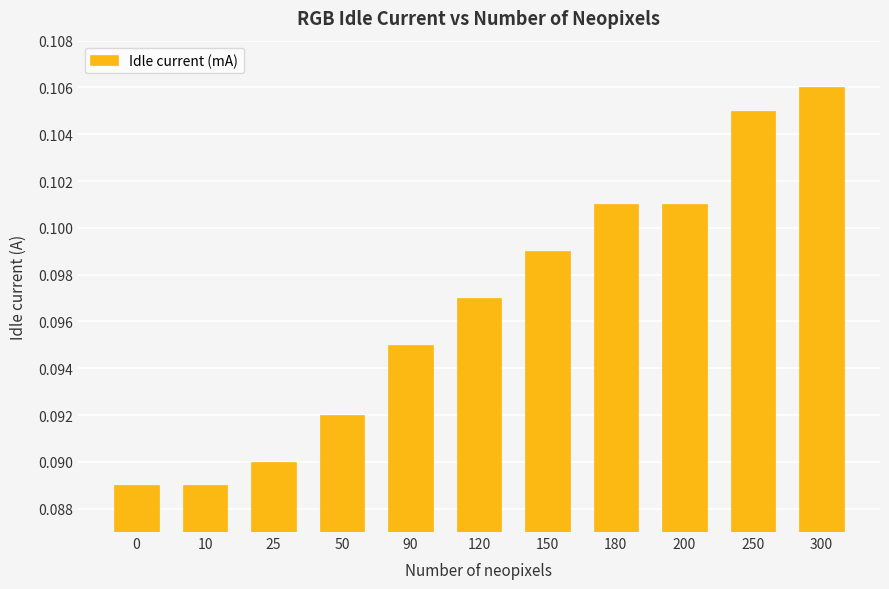

Count the values in the range 0 to 1.

11